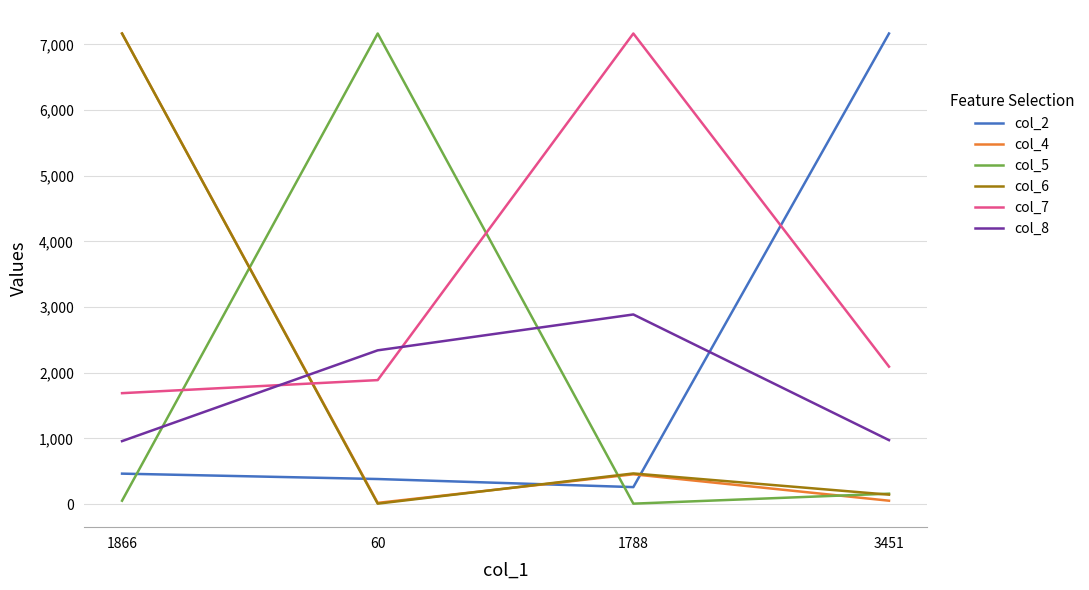

True or false: col_7 has more than 0 points higher than both neighbors.

True